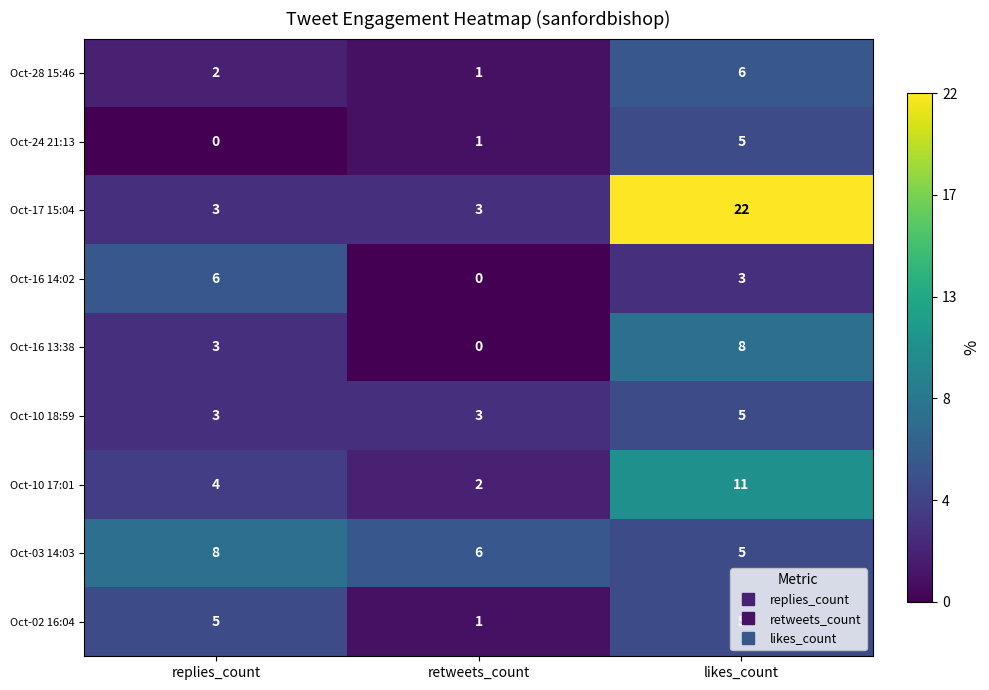

List the labels in order of Oct-24 21:13 value, smallest first.

replies_count, retweets_count, likes_count